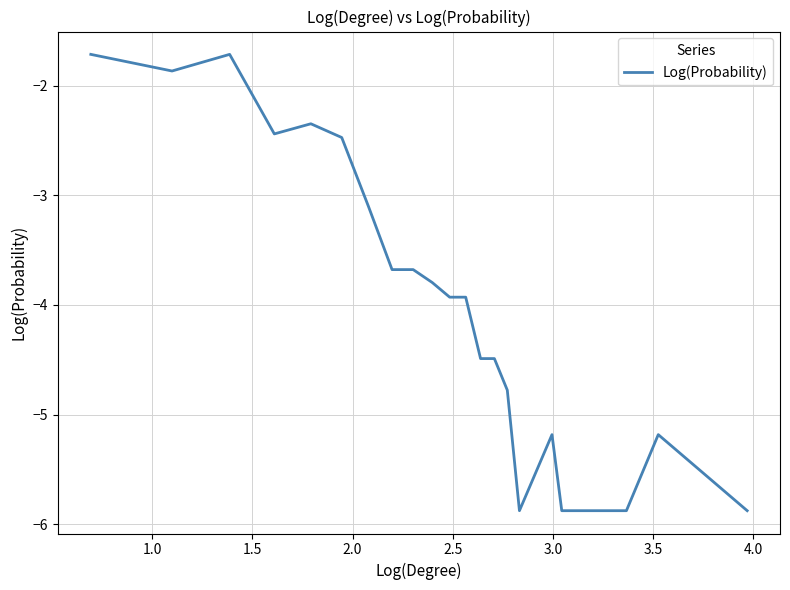

What is the maximum value shown in the chart?

-1.7